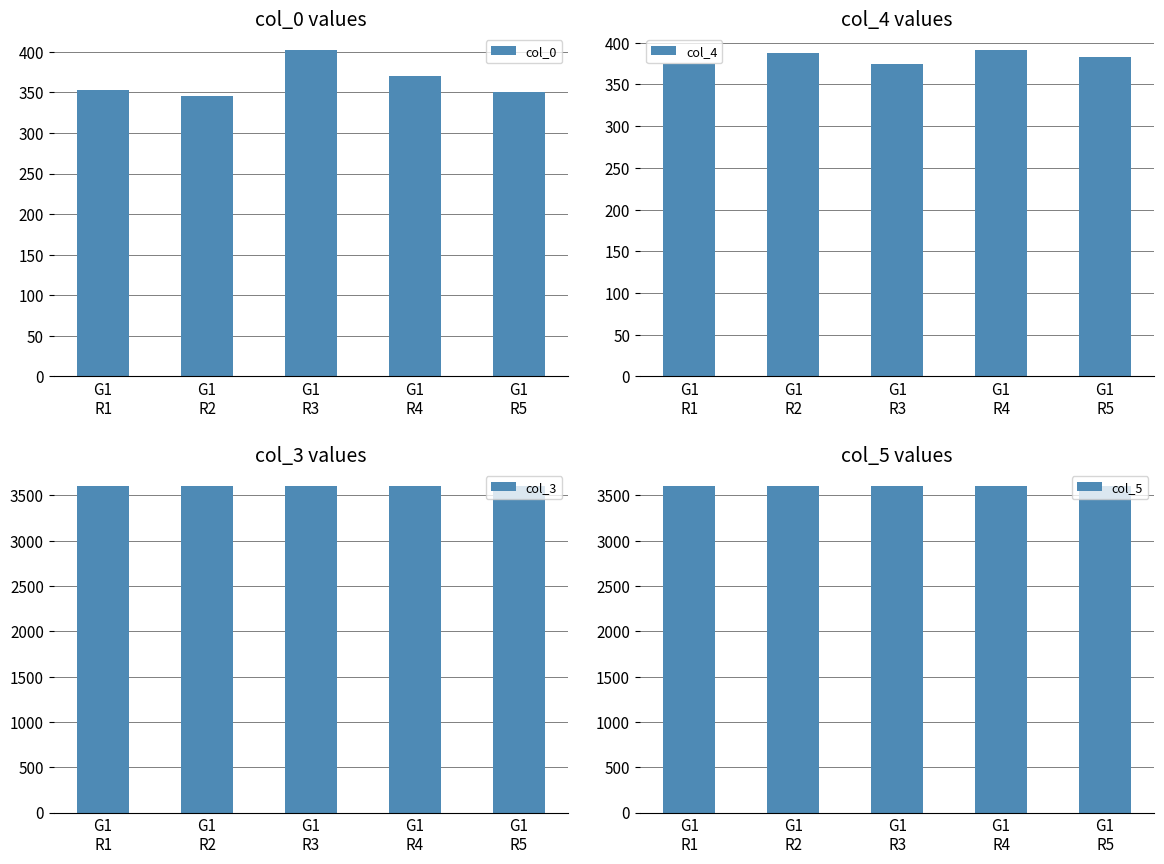

What is the sum of all col_3 values?

17999.8